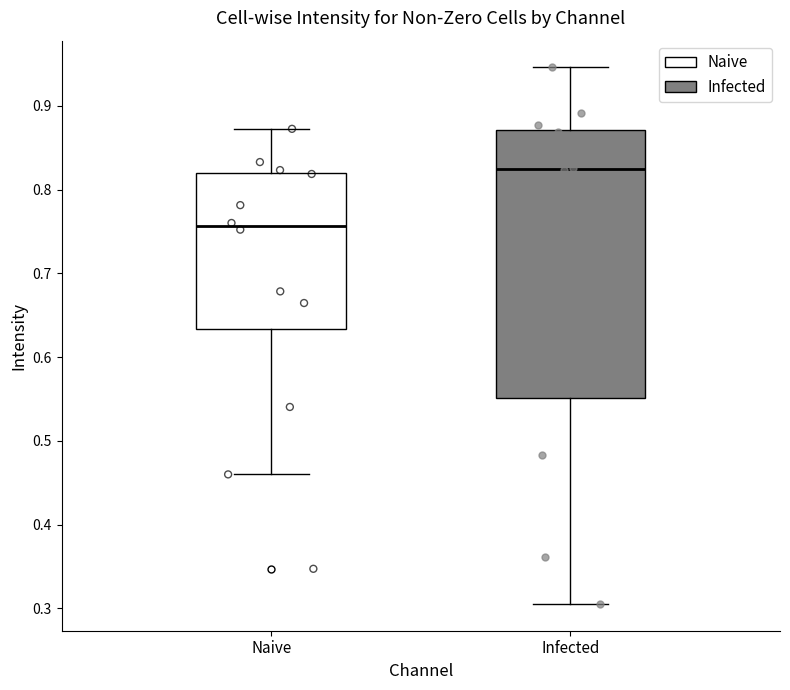

Which box's median line is the lowest?

Naive